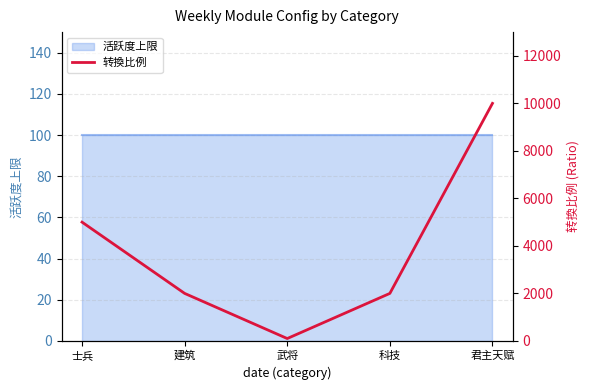

List the labels in order of value, largest first.

君主天赋, 士兵, 建筑, 科技, 武将